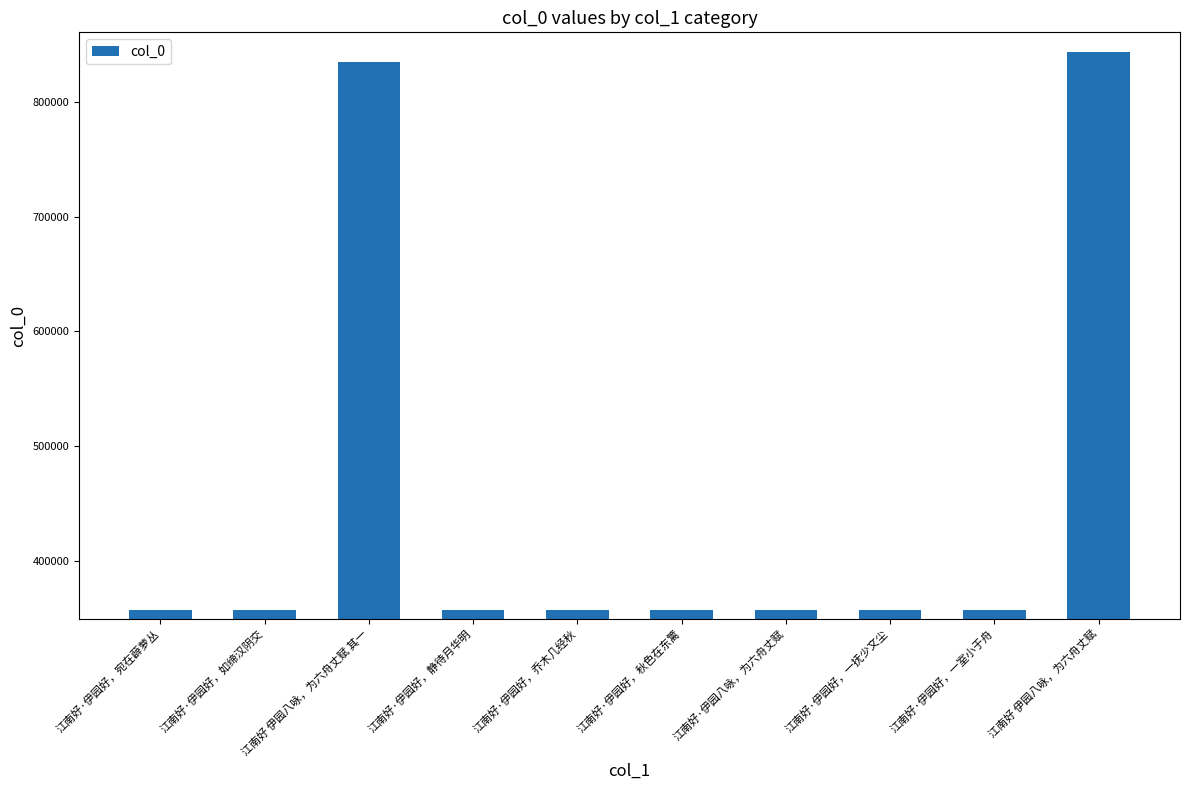

What is the value of the 6th bar from the left?

356797